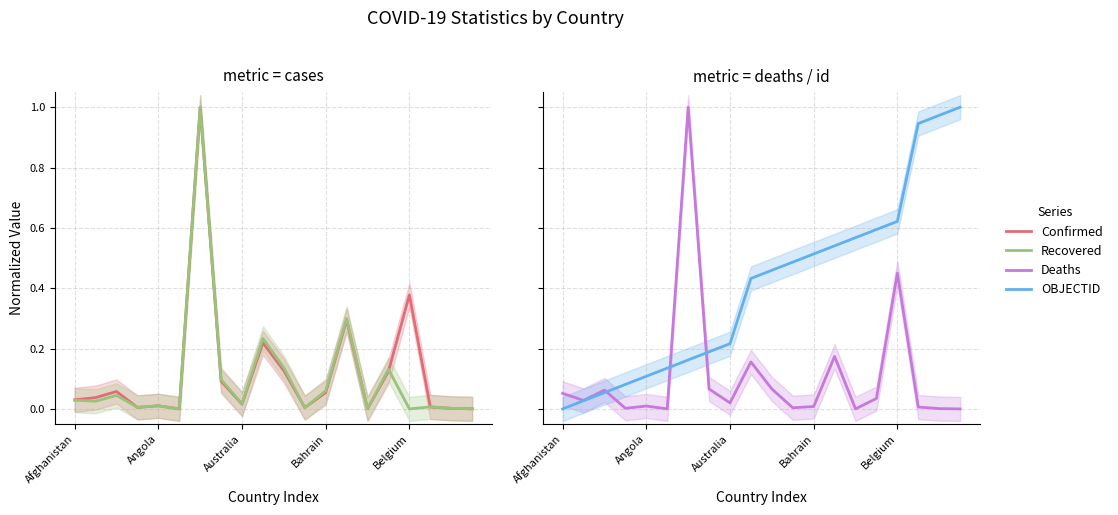

Read the Confirmed value at 10.

0.1